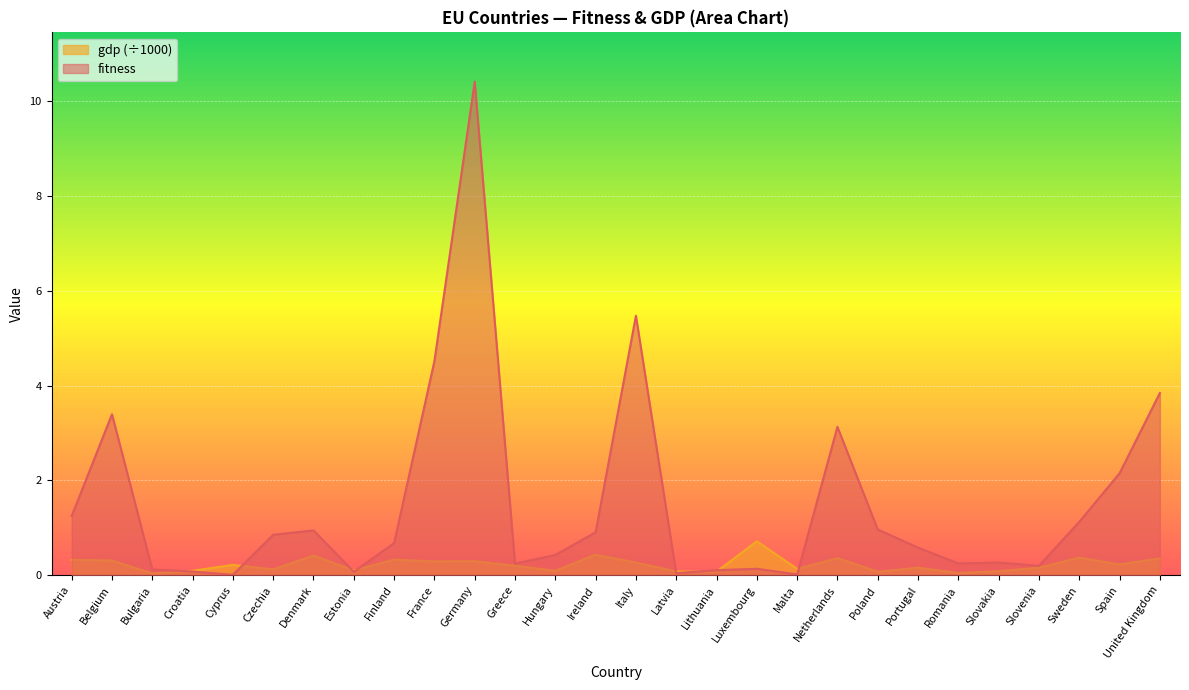

Which series changed the most between Czechia and Finland?

gdp_norm